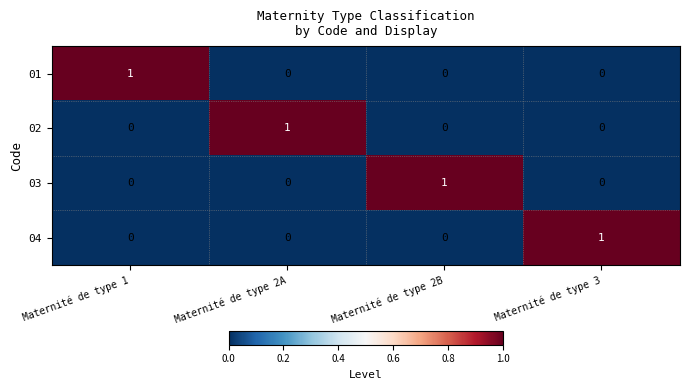

The 02 series shows -1 at Maternité de type 1. True or false?

False